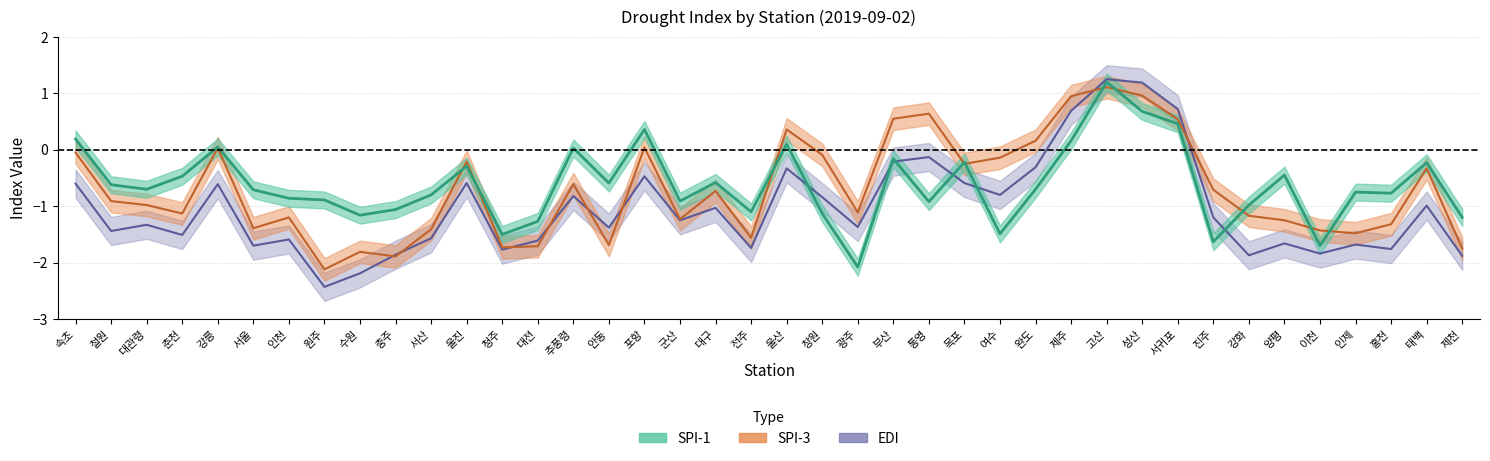

Which series has the widest spread of values?

edi